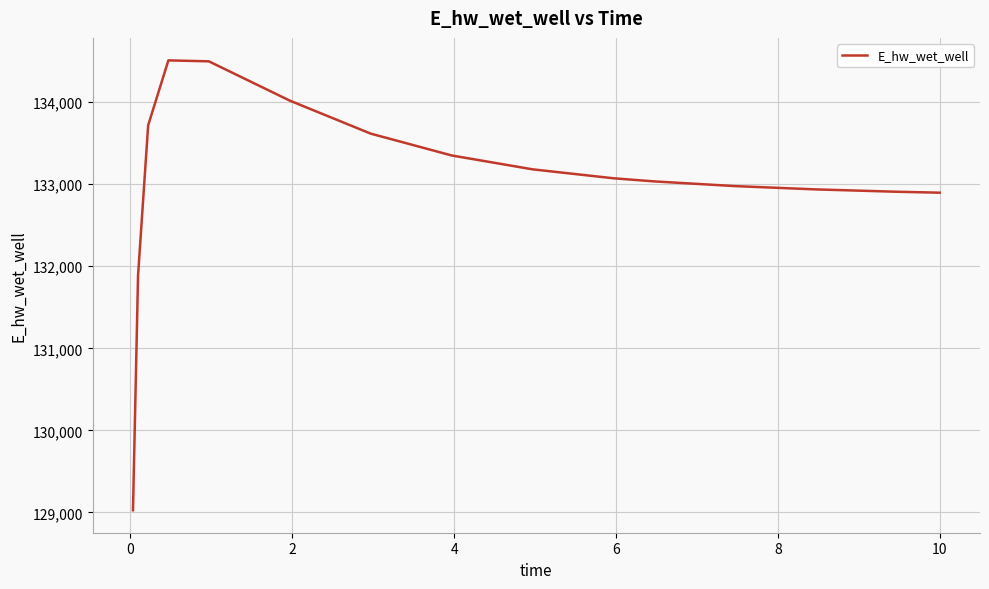

What is the maximum value shown in the chart?

134510.1